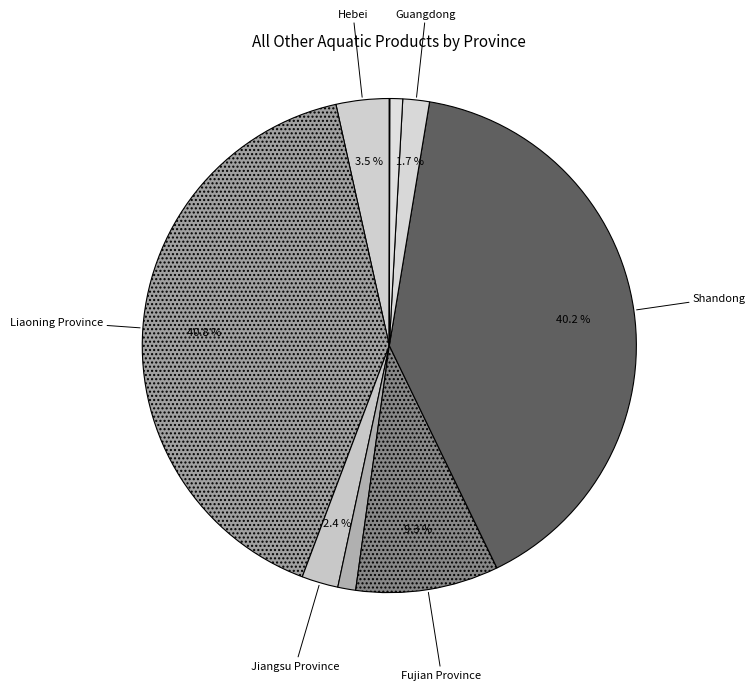

To the nearest percent, what is the difference between the largest and smallest slice percentages?

41%